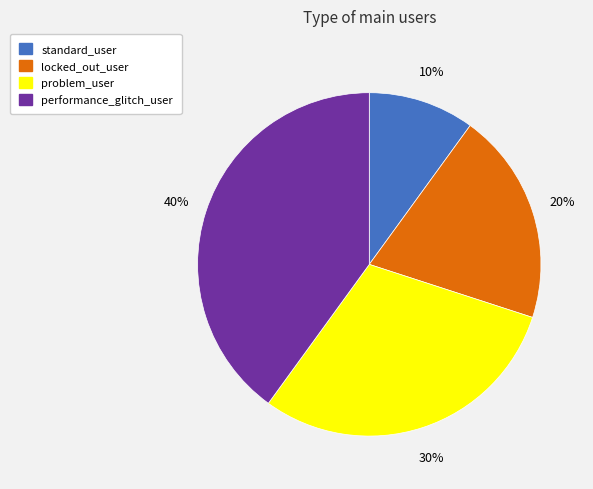

Does performance_glitch_user account for over 50% of the chart?

No